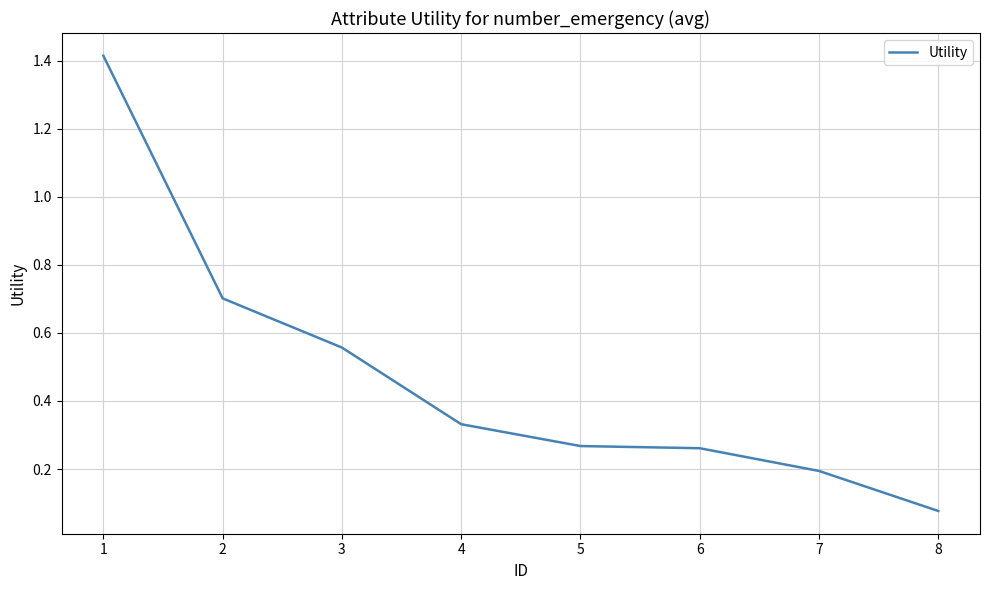

Which category has the lowest value across all series?

8